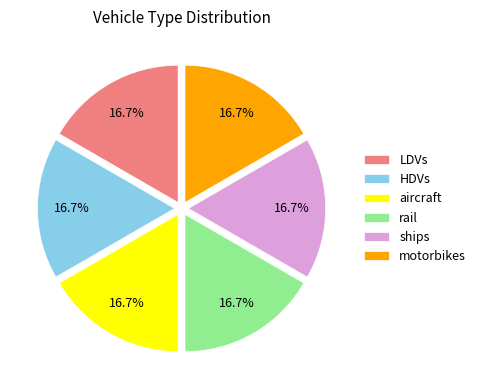

How many segments does this pie chart have?

6